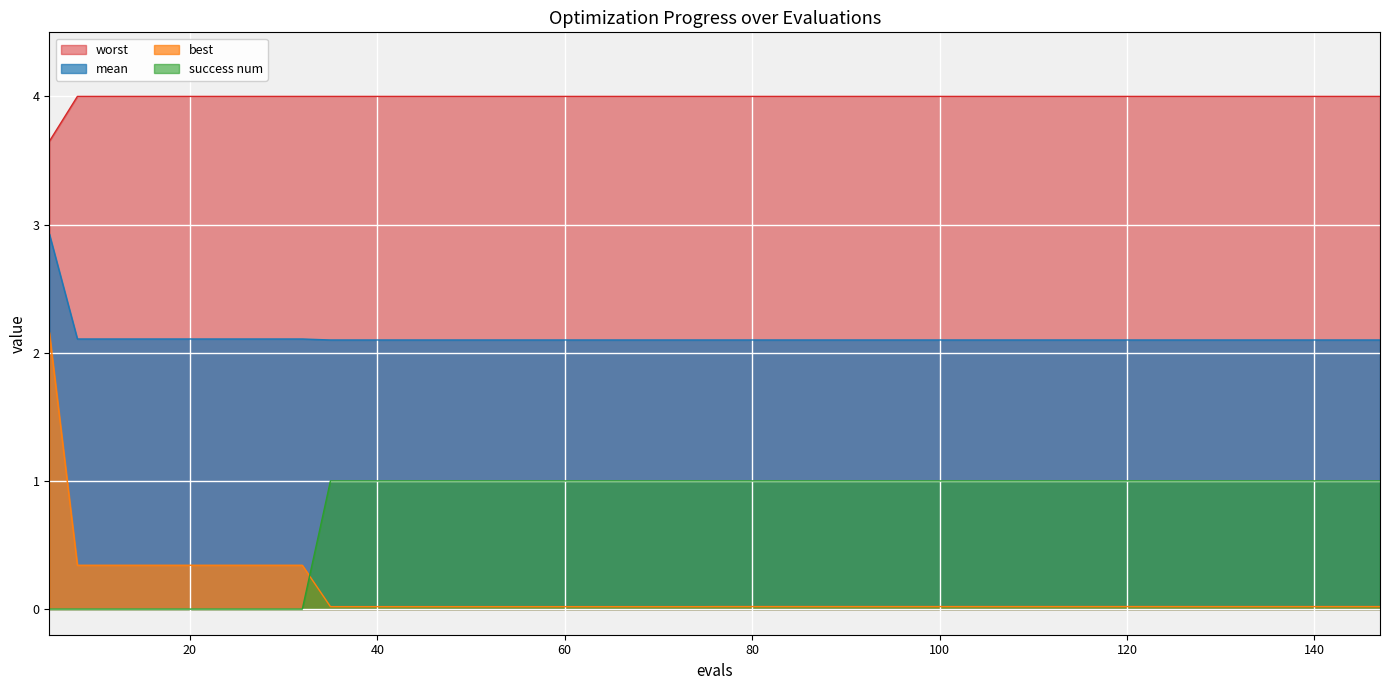

What is the value of the mean point at the 14th from the left?

2.1